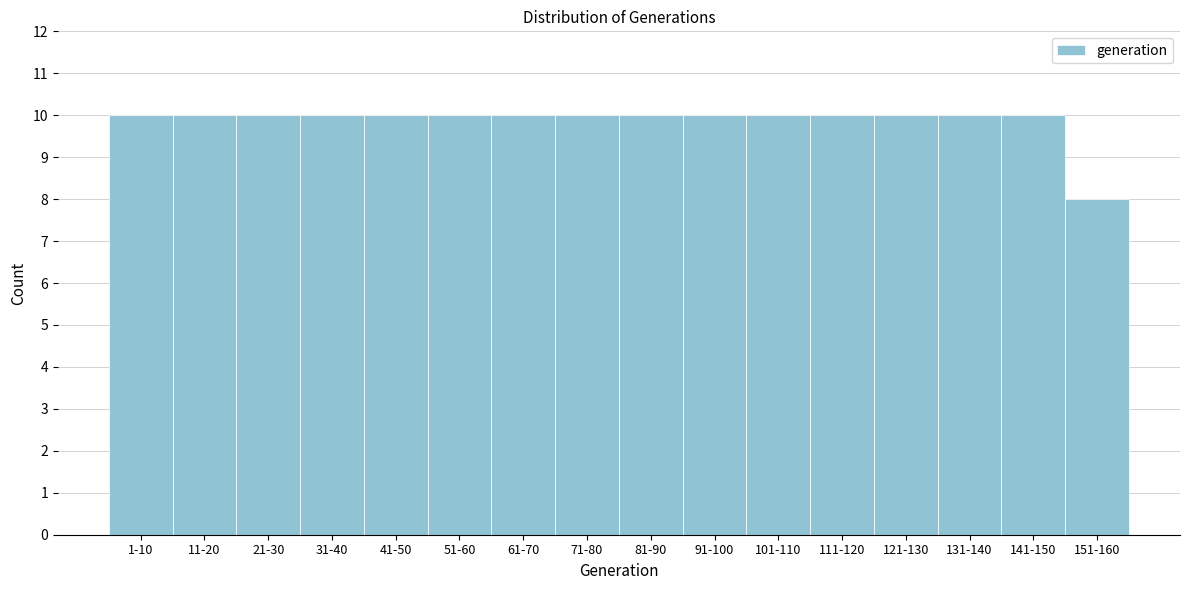

Reading left to right, transcribe all the data shown in this chart.

1-10=10	11-20=10	21-30=10	31-40=10	41-50=10	51-60=10	61-70=10	71-80=10	81-90=10	91-100=10	101-110=10	111-120=10	121-130=10	131-140=10	141-150=10	151-160=8